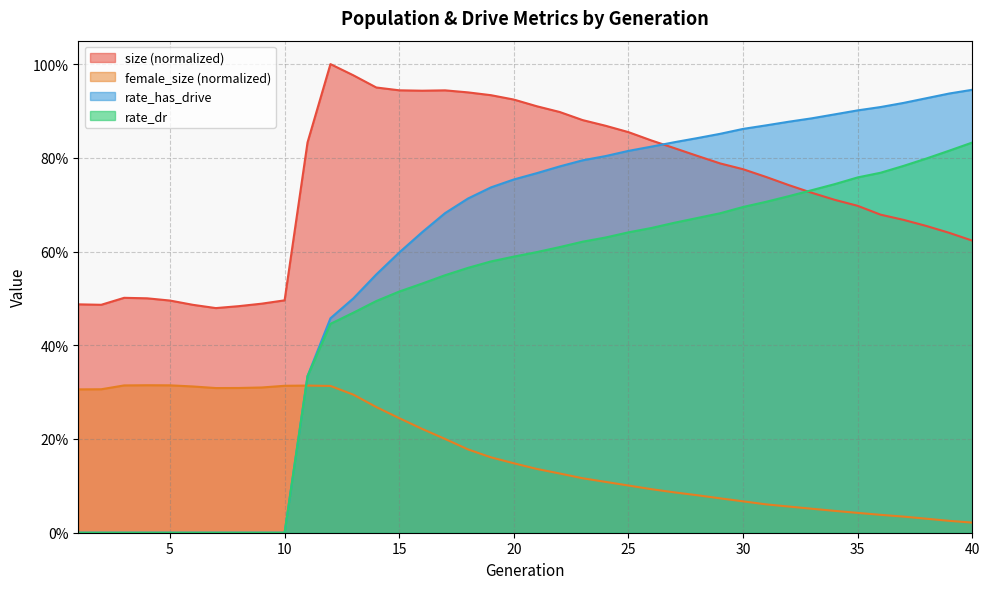

How many interior local valleys does the female_size series have?

1